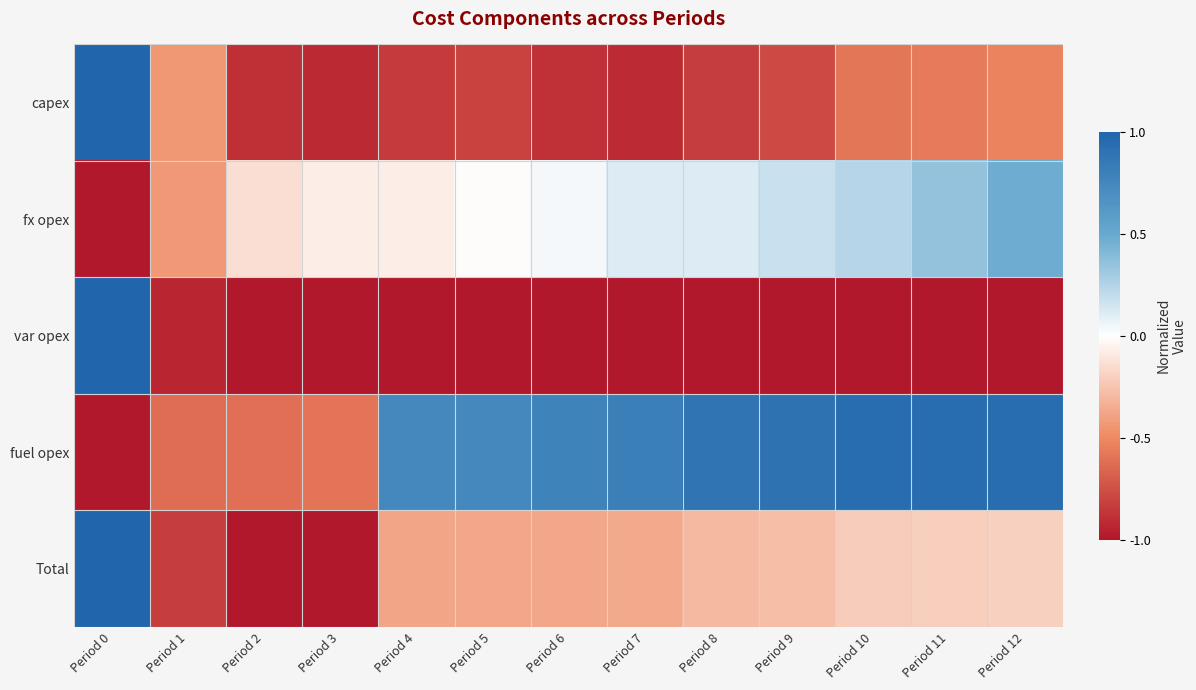

Which series changed the most between Period 6 and Period 8?

fuel opex